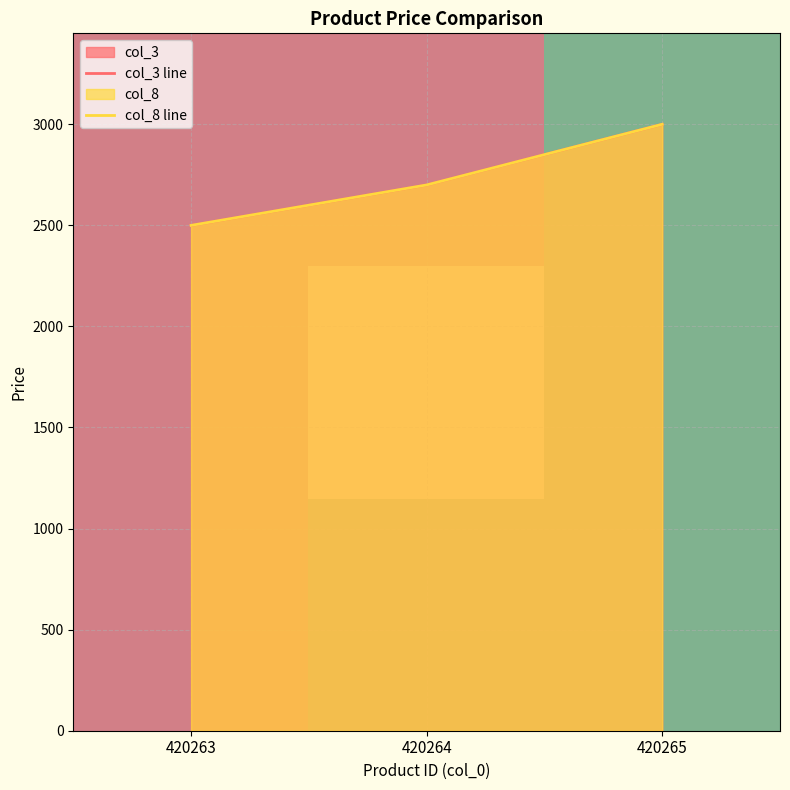

How many values in the col_3 line series exceed 2699?

1